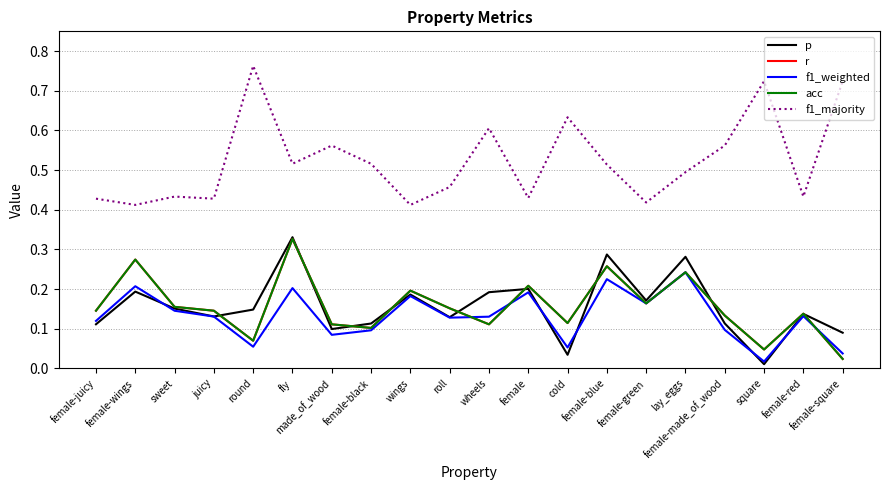

Reading left to right, extract all data points from this chart.

p: female-juicy=0.1	female-wings=0.2	sweet=0.2	juicy=0.1	round=0.1	fly=0.3	made_of_wood=0.1	female-black=0.1	wings=0.2	roll=0.1	wheels=0.2	female=0.2	cold=0.0	female-blue=0.3	female-green=0.2	lay_eggs=0.3	female-made_of_wood=0.1	square=0.0	female-red=0.1	female-square=0.1
r: female-juicy=0.1	female-wings=0.3	sweet=0.2	juicy=0.1	round=0.1	fly=0.3	made_of_wood=0.1	female-black=0.1	wings=0.2	roll=0.2	wheels=0.1	female=0.2	cold=0.1	female-blue=0.3	female-green=0.2	lay_eggs=0.2	female-made_of_wood=0.1	square=0.0	female-red=0.1	female-square=0.0
f1_weighted: female-juicy=0.1	female-wings=0.2	sweet=0.1	juicy=0.1	round=0.1	fly=0.2	made_of_wood=0.1	female-black=0.1	wings=0.2	roll=0.1	wheels=0.1	female=0.2	cold=0.1	female-blue=0.2	female-green=0.2	lay_eggs=0.2	female-made_of_wood=0.1	square=0.0	female-red=0.1	female-square=0.0
acc: female-juicy=0.1	female-wings=0.3	sweet=0.2	juicy=0.1	round=0.1	fly=0.3	made_of_wood=0.1	female-black=0.1	wings=0.2	roll=0.2	wheels=0.1	female=0.2	cold=0.1	female-blue=0.3	female-green=0.2	lay_eggs=0.2	female-made_of_wood=0.1	square=0.0	female-red=0.1	female-square=0.0
f1_majority: female-juicy=0.4	female-wings=0.4	sweet=0.4	juicy=0.4	round=0.8	fly=0.5	made_of_wood=0.6	female-black=0.5	wings=0.4	roll=0.5	wheels=0.6	female=0.4	cold=0.6	female-blue=0.5	female-green=0.4	lay_eggs=0.5	female-made_of_wood=0.6	square=0.7	female-red=0.4	female-square=0.7